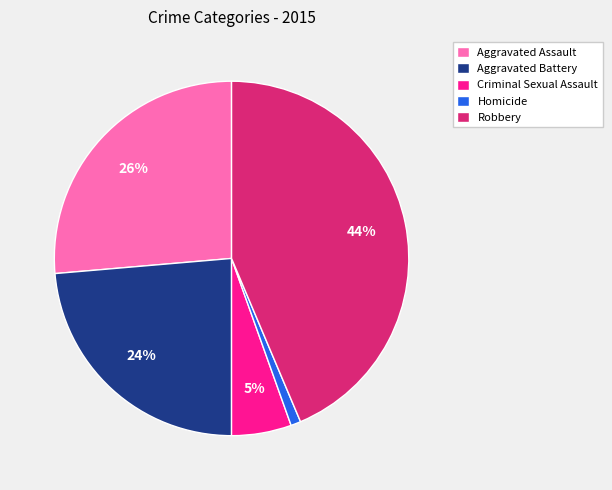

How many segments does this pie chart have?

5